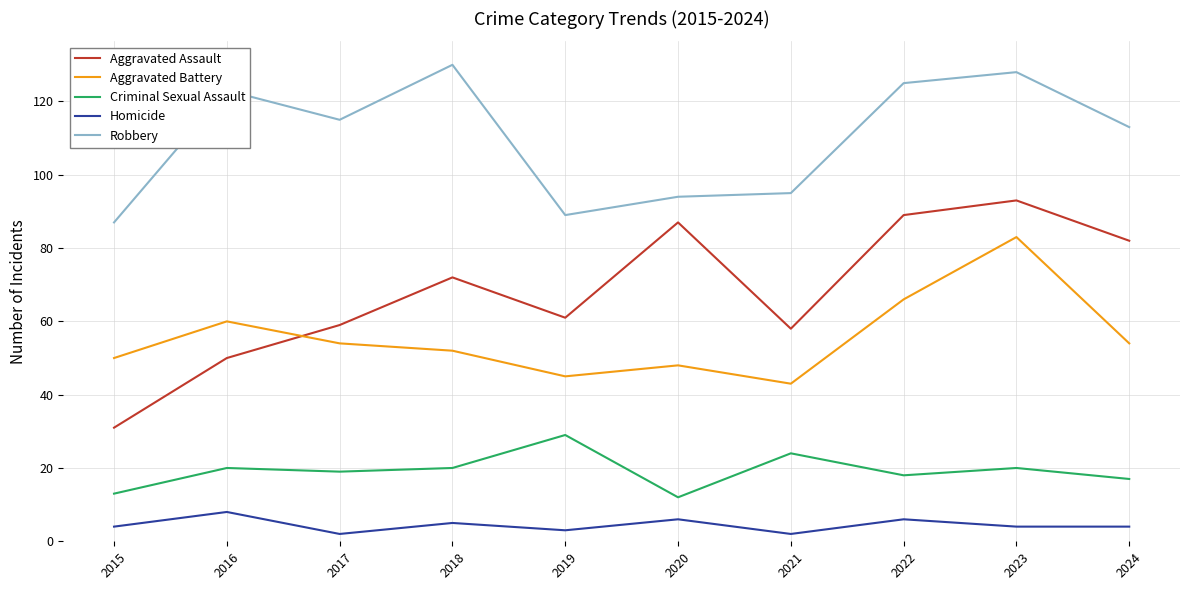

What is the difference between the highest and lowest values at 2023?

124